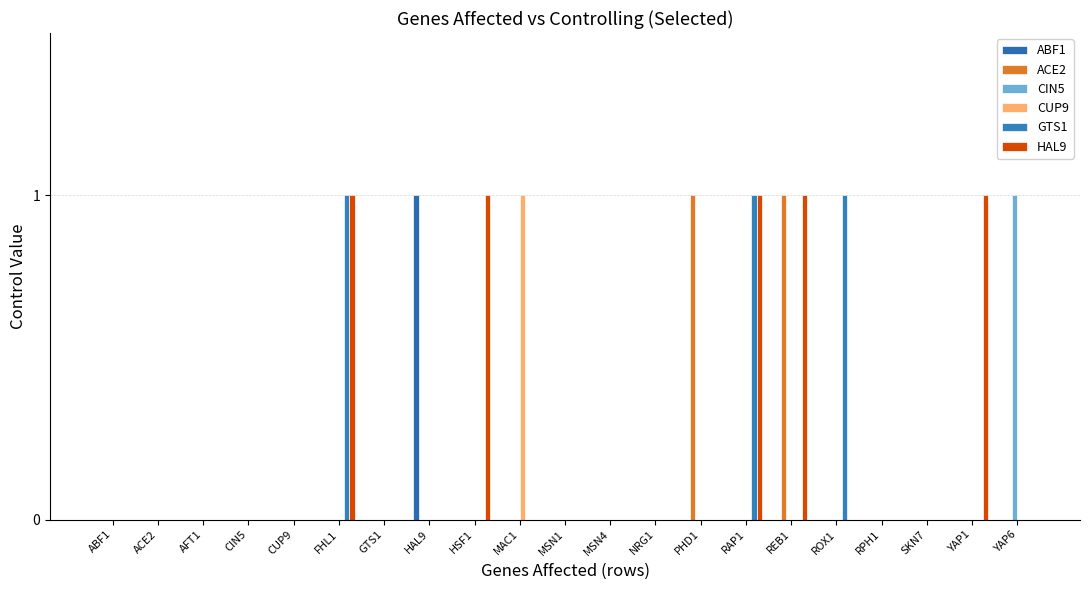

Is it true that HAL9 equals 0 at CUP9?

True